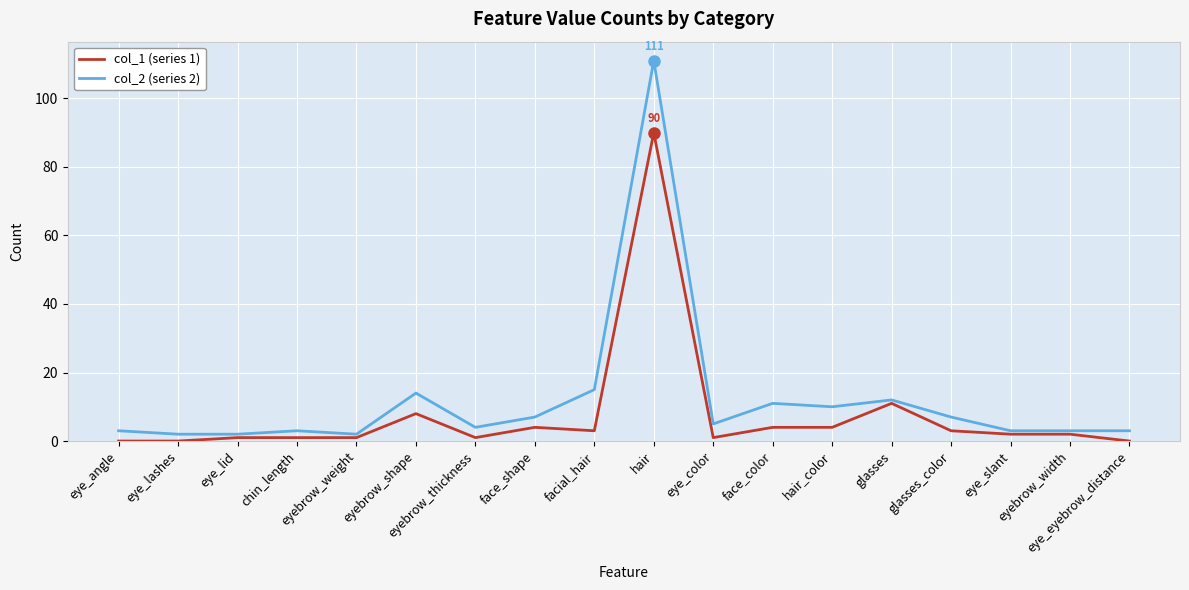

Which category has the highest value across all series?

hair